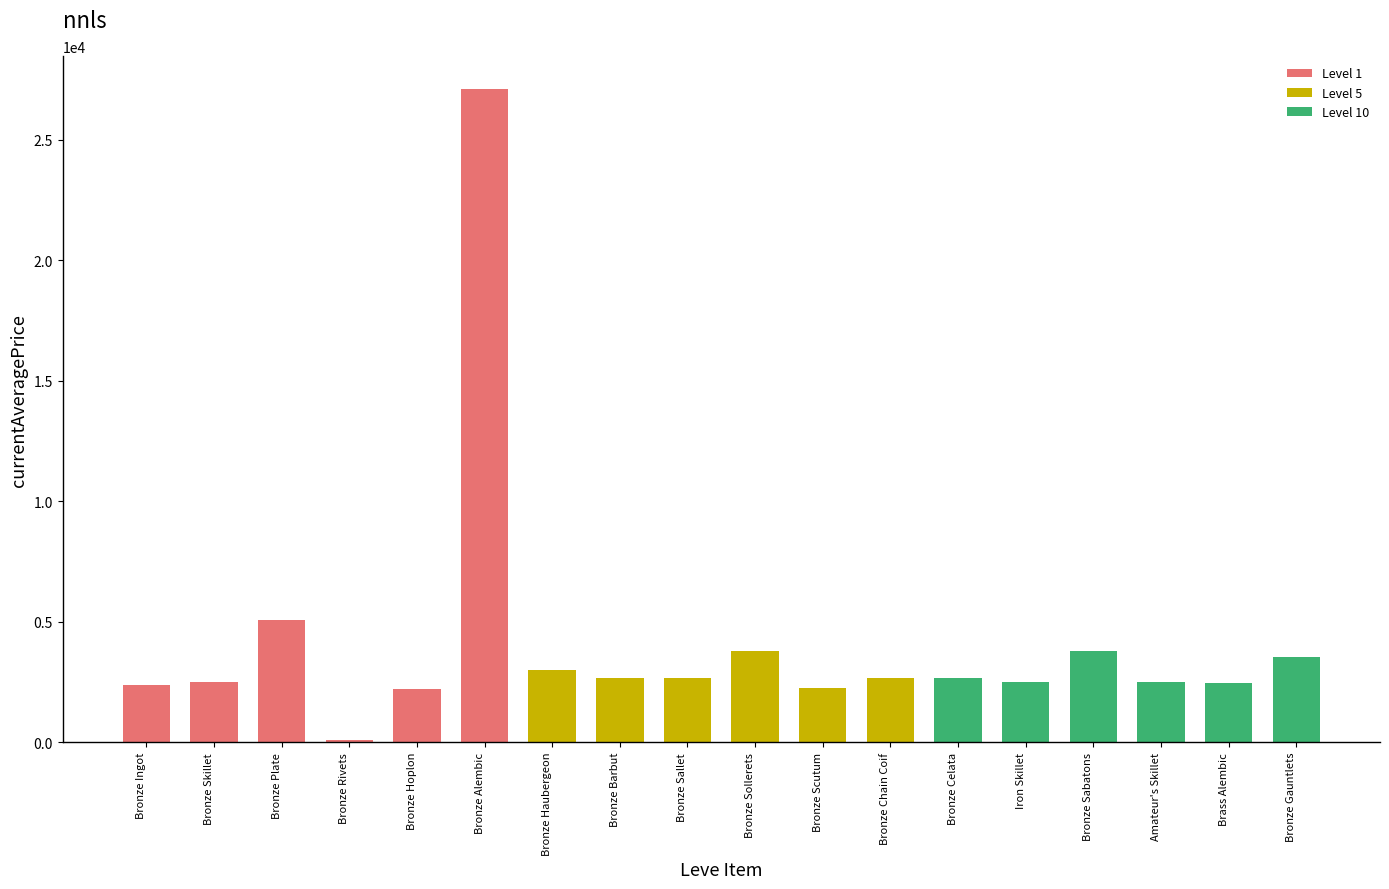

The value at Bronze Chain Coif is 2656.0. True or false?

True